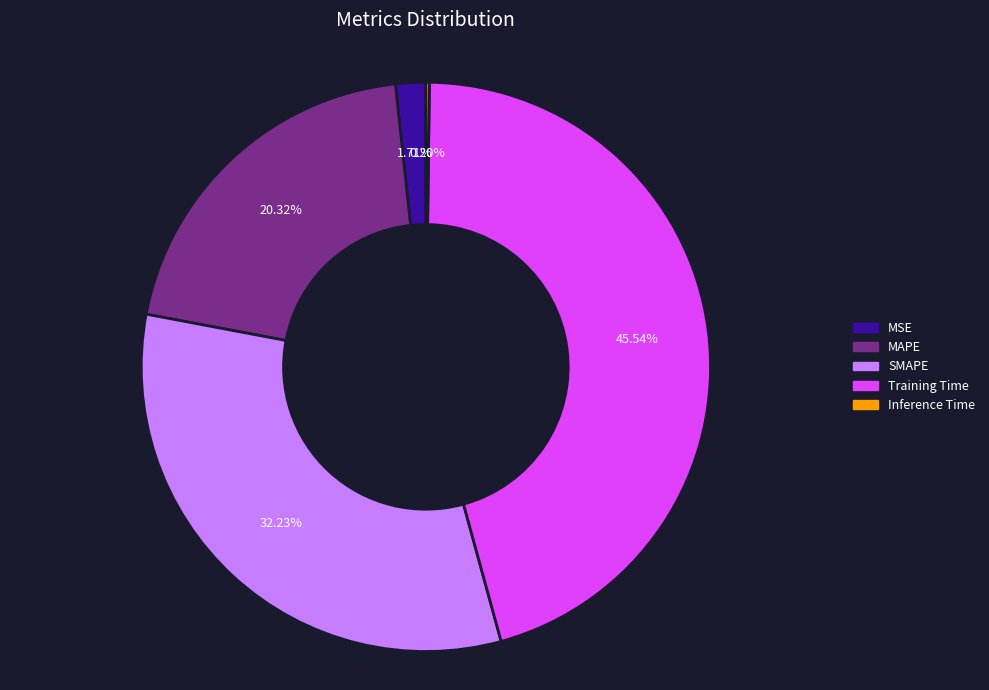

Is MSE the majority of the pie?

No